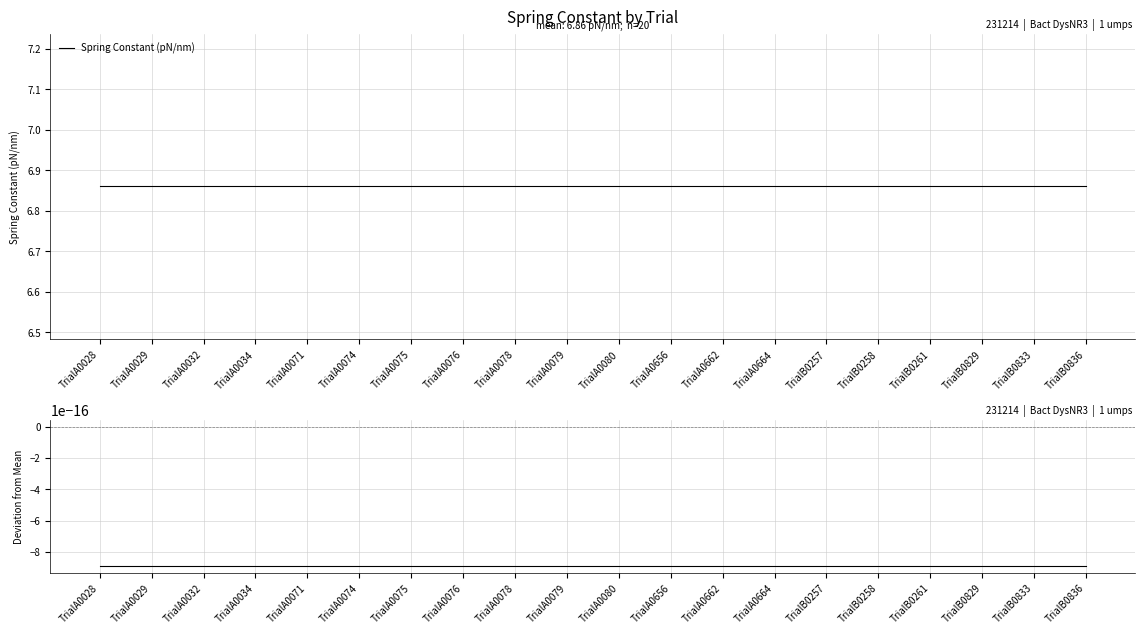

What is the label of the 10th point from the left?

TrialA0079